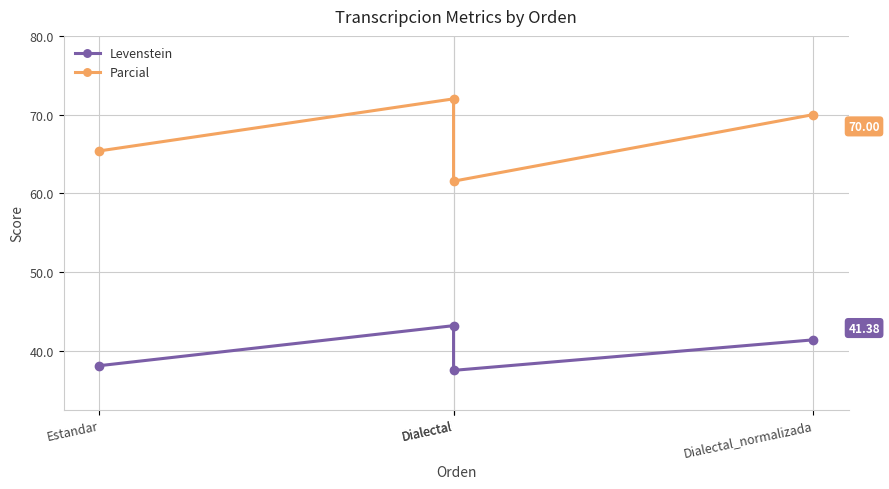

The Levenstein series shows 38.1 at Estandar. True or false?

True